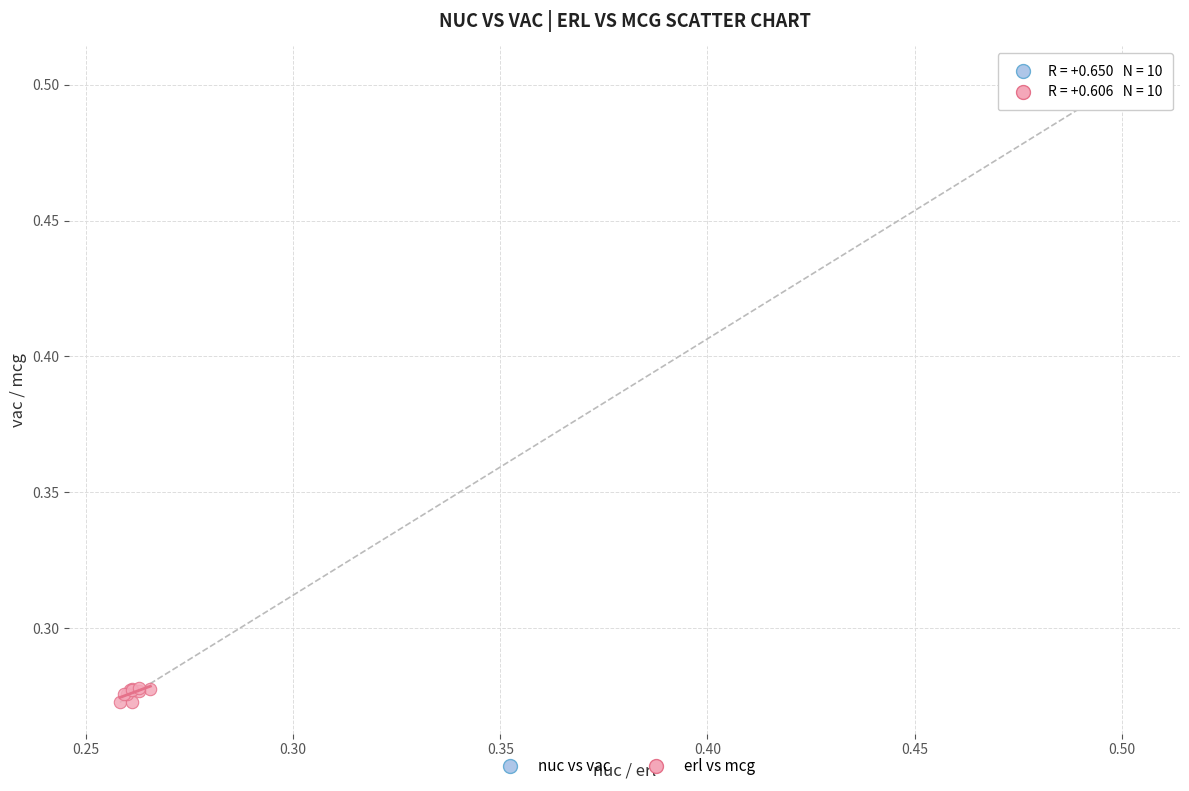

Which series contains the lowest Y value?

erl vs mcg